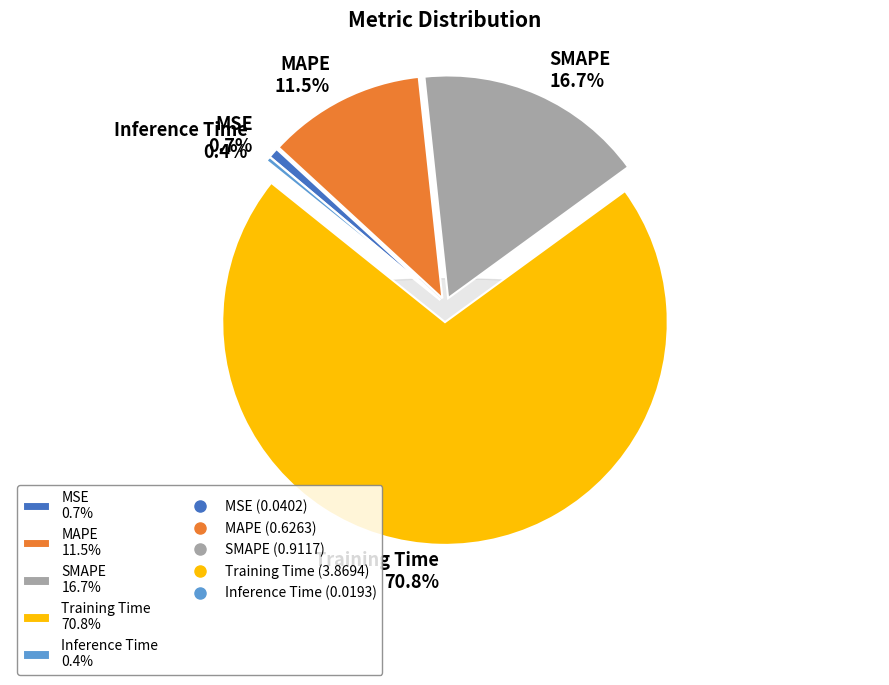

What is the largest slice in the pie chart?

Training Time